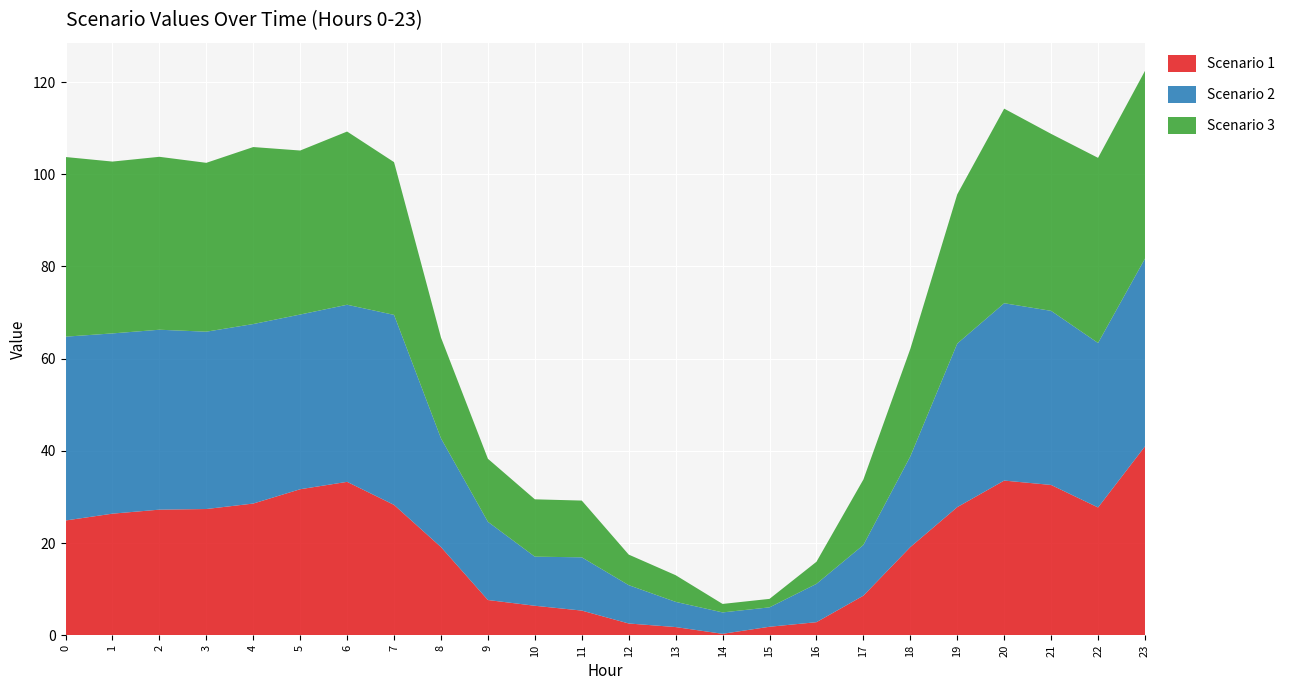

Reading right to left, list all the values displayed in this chart.

Scenario 1: 23=41.0	22=27.7	21=32.6	20=33.6	19=27.8	18=19.1	17=8.6	16=2.8	15=1.8	14=0.3	13=1.8	12=2.5	11=5.3	10=6.4	9=7.6	8=19.1	7=28.3	6=33.3	5=31.7	4=28.6	3=27.4	2=27.2	1=26.4	0=24.9
Scenario 2: 23=40.7	22=35.7	21=37.8	20=38.5	19=35.5	18=19.7	17=11.0	16=8.3	15=4.2	14=4.6	13=5.5	12=8.3	11=11.6	10=10.6	9=17.0	8=23.6	7=41.2	6=38.4	5=37.9	4=38.9	3=38.5	2=39.0	1=39.1	0=39.9
Scenario 3: 23=40.7	22=40.2	21=38.4	20=42.2	19=32.4	18=23.3	17=14.2	16=4.8	15=1.8	14=1.8	13=5.8	12=6.6	11=12.3	10=12.4	9=13.7	8=21.9	7=33.1	6=37.6	5=35.6	4=38.4	3=36.6	2=37.5	1=37.3	0=39.0